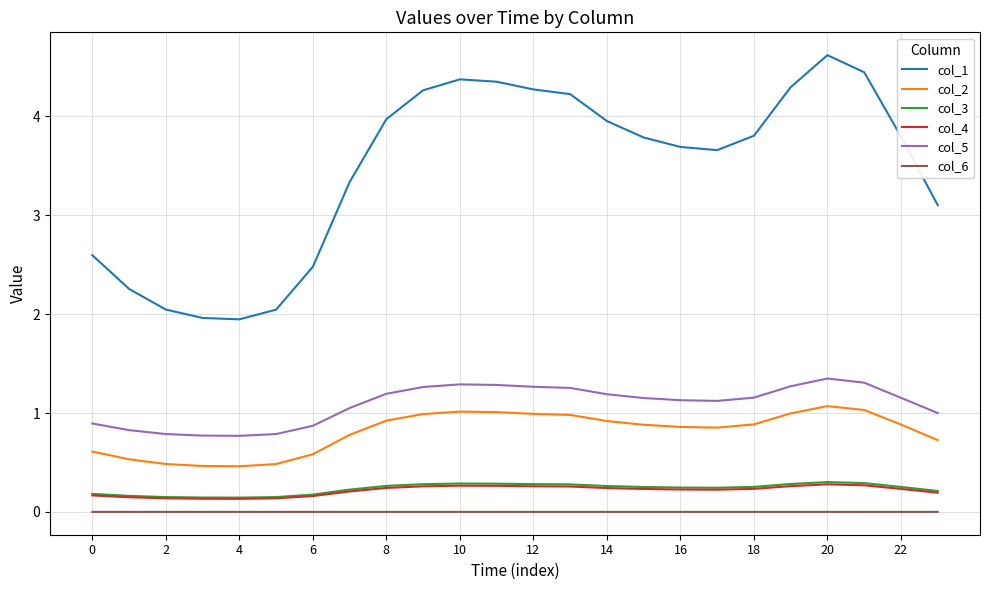

What is the difference between the maximum and minimum values in the col_2 series?

0.6